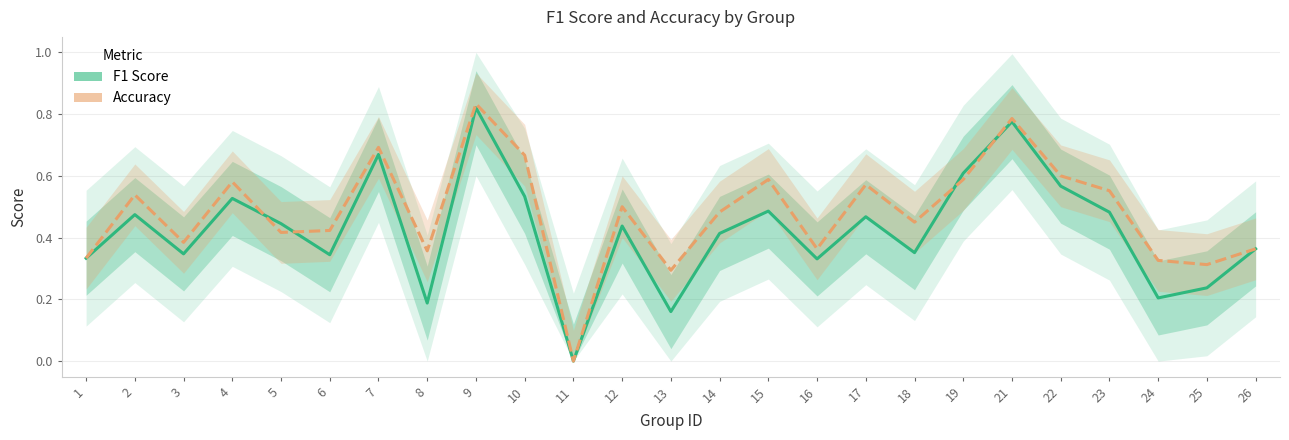

Reading left to right, list all the values displayed in this chart.

F1 Score: 0.3	0.5	0.3	0.5	0.4	0.3	0.7	0.2	0.8	0.5	0.0	0.4	0.2	0.4	0.5	0.3	0.5	0.4	0.6	0.8	0.6	0.5	0.2	0.2	0.4
Accuracy: 0.3	0.5	0.4	0.6	0.4	0.4	0.7	0.4	0.8	0.7	0.0	0.5	0.3	0.5	0.6	0.4	0.6	0.5	0.6	0.8	0.6	0.6	0.3	0.3	0.4